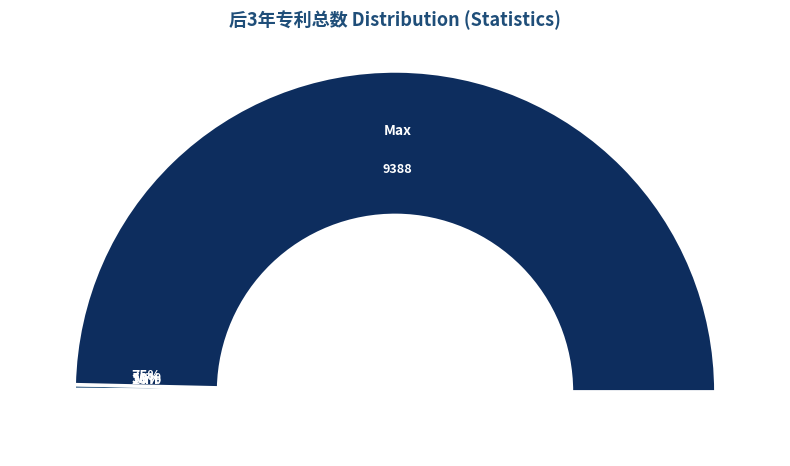

Which slice is the largest?

max